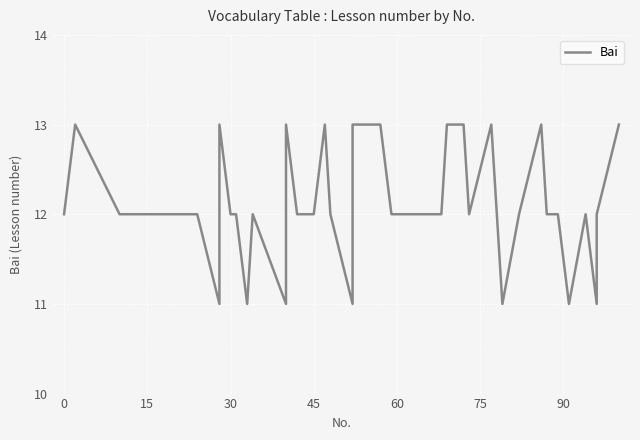

How many points are higher than both their immediate neighbors (excluding endpoints)?

8